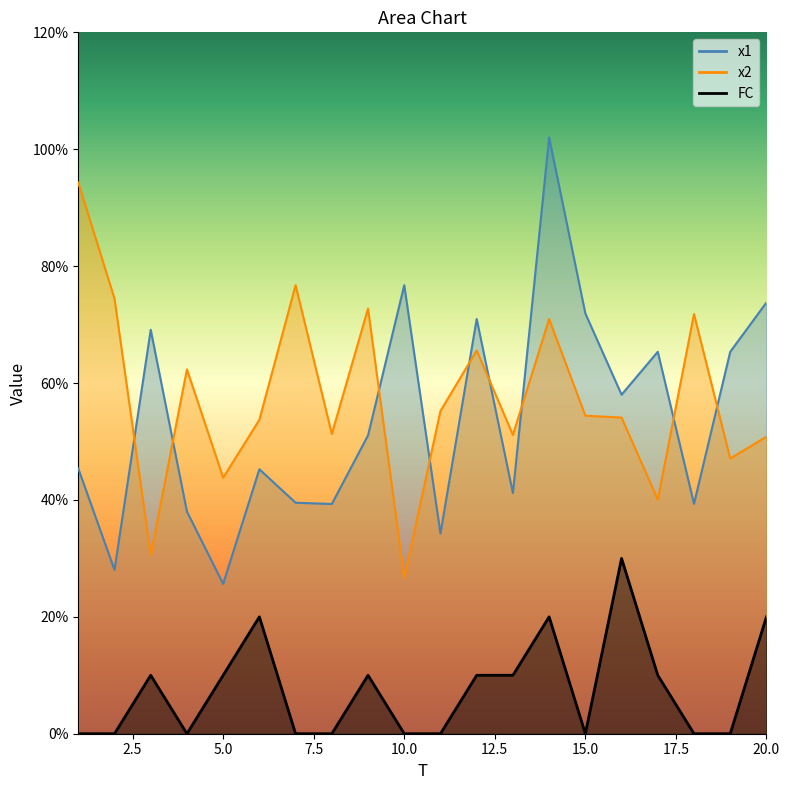

At which category does x2 reach its first local peak?

4